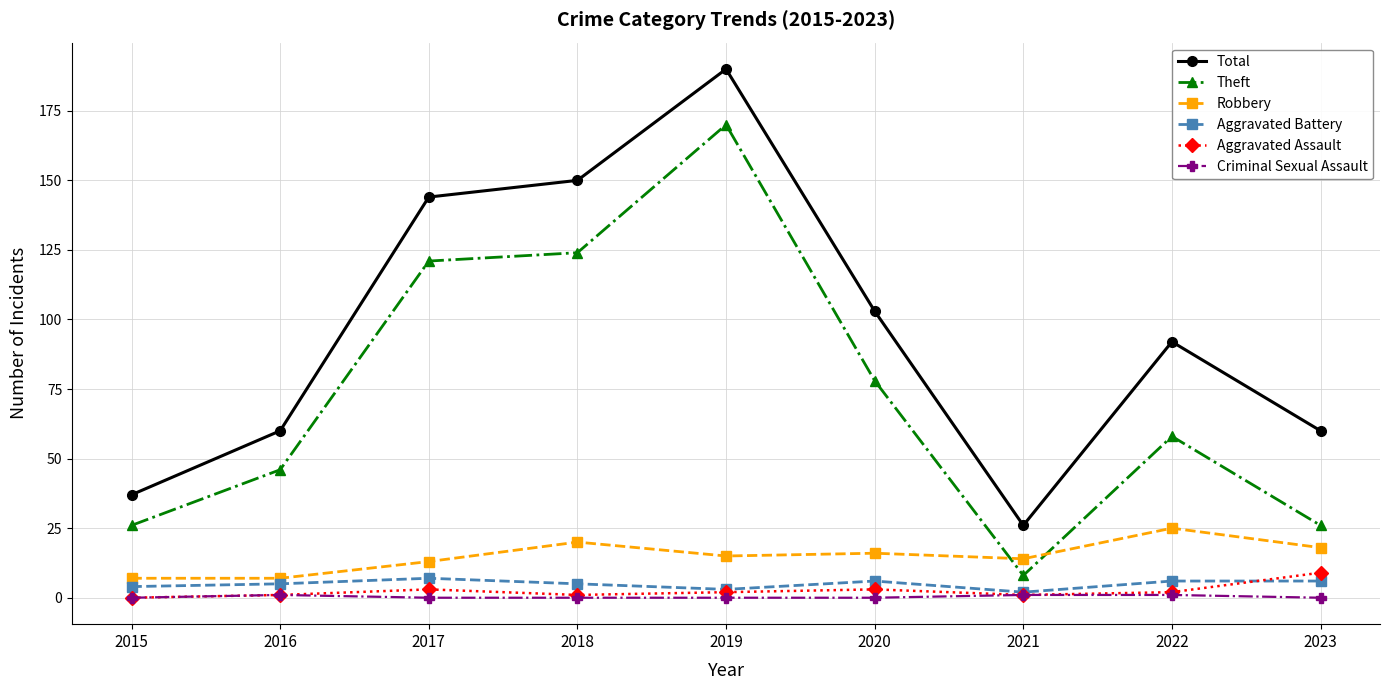

What is the value of the Aggravated Assault point at the 8th from the left?

2